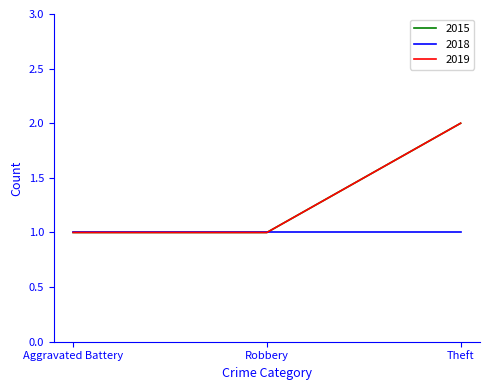

Does the chart display data point markers on the line(s)?

No